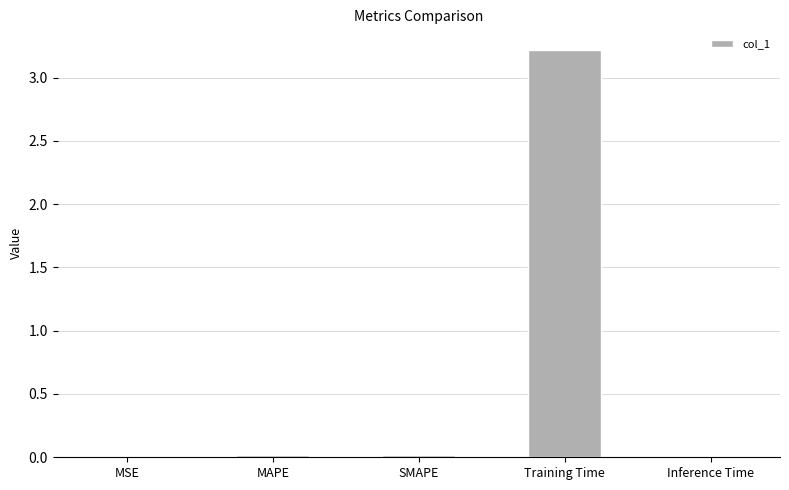

What is the average value?

0.7